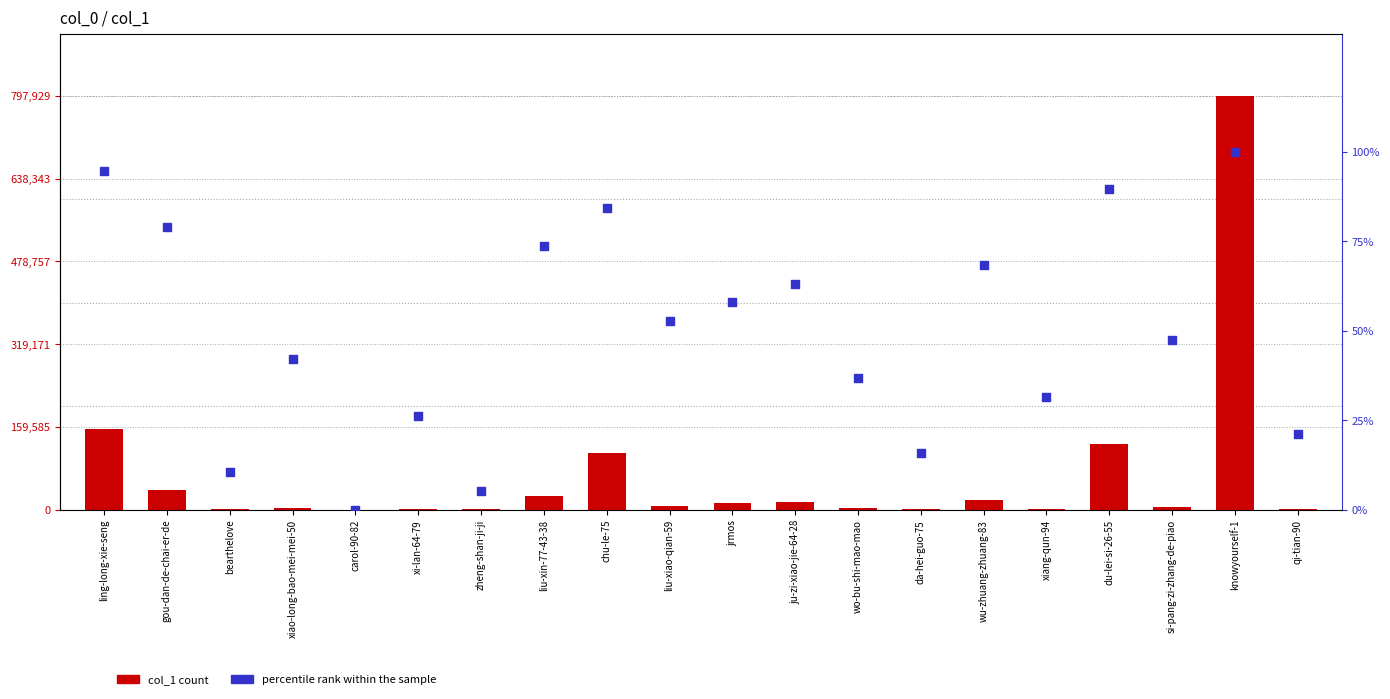

What is the total value across all series at wo-bu-shi-mao-mao?

3389.8